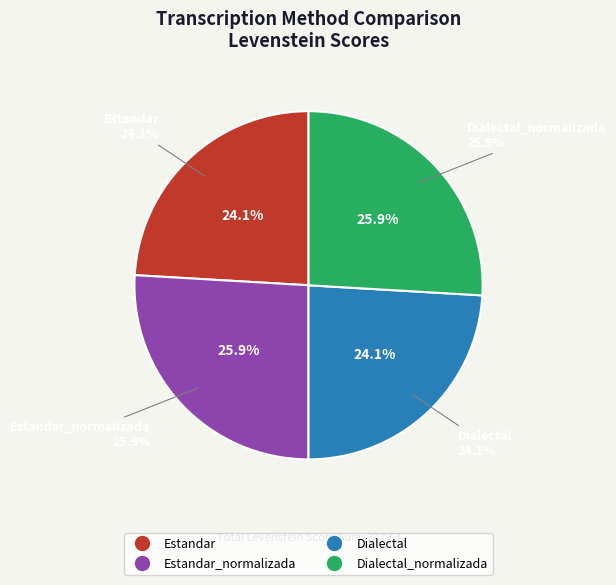

Which slice is the smallest?

Estandar